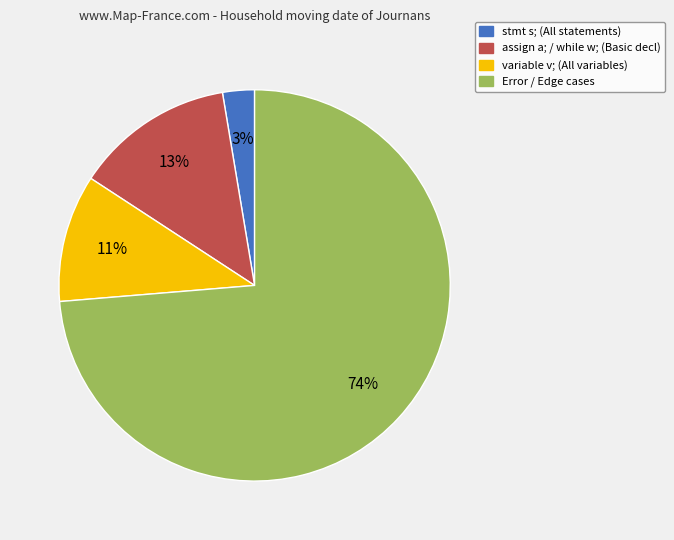

True or false: variable v; (All variables) accounts for 11% of the total.

True